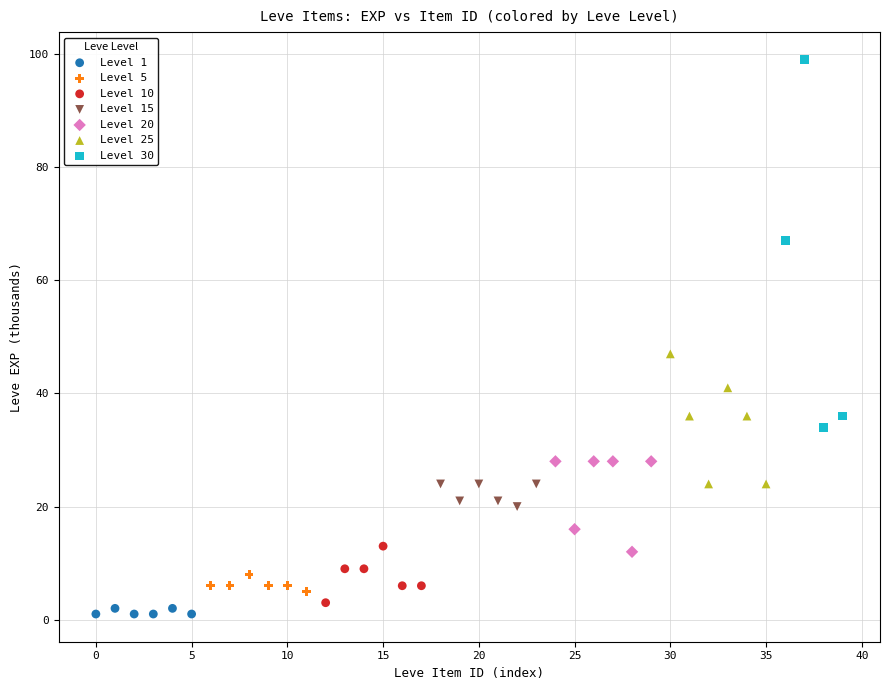

Which series reaches the maximum Y coordinate?

Level 30